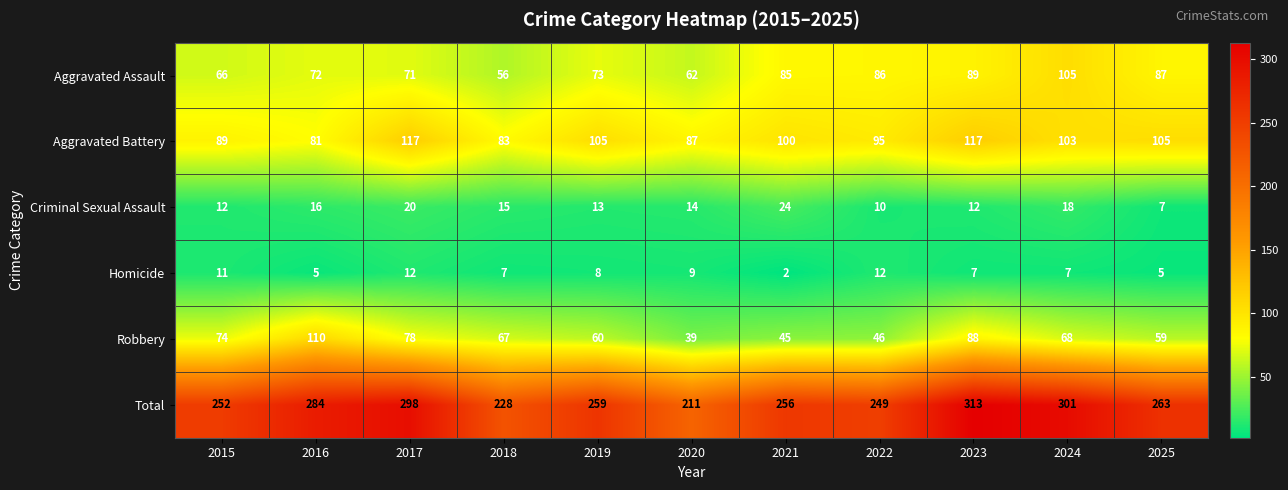

What value does the Homicide series have at 2017, to the nearest 10?

10